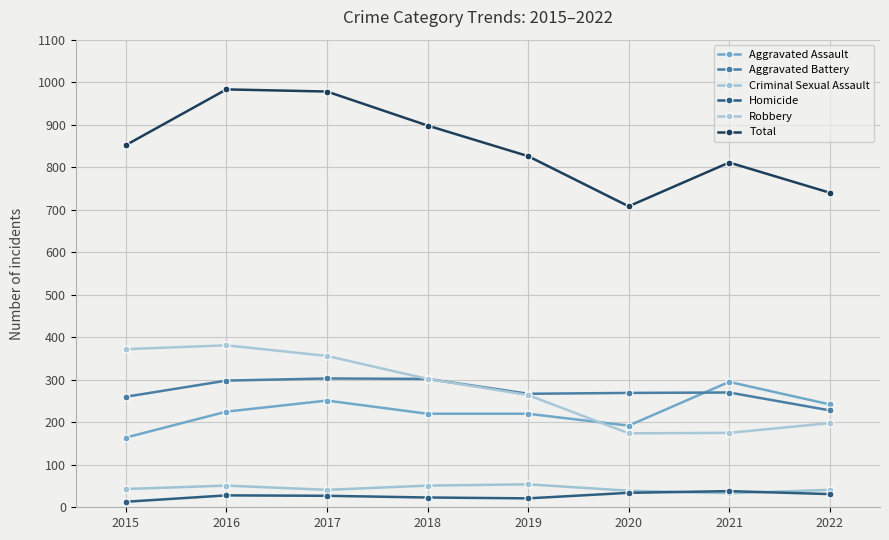

How many lines are shown in the chart?

6